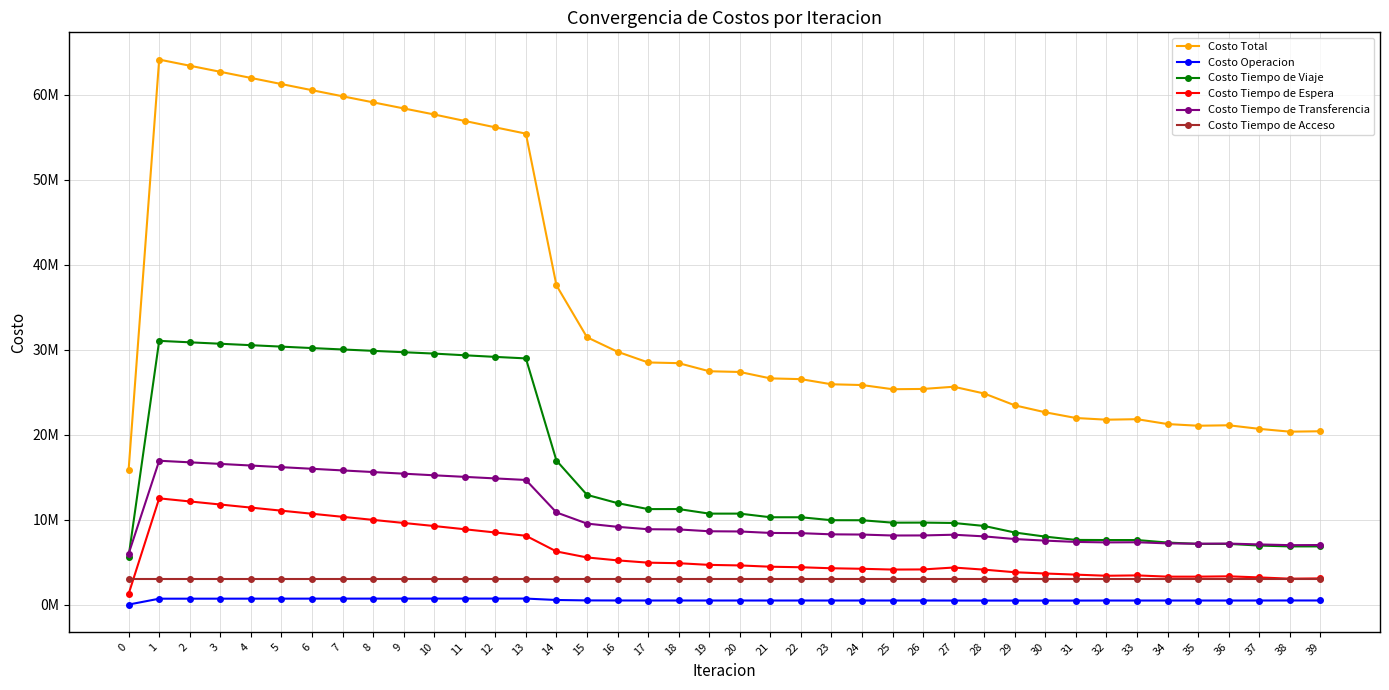

What are all the series names shown in the legend?

Costo Total, Costo Operacion, Costo Tiempo de Viaje, Costo Tiempo de Espera, Costo Tiempo de Transferencia, Costo Tiempo de Acceso